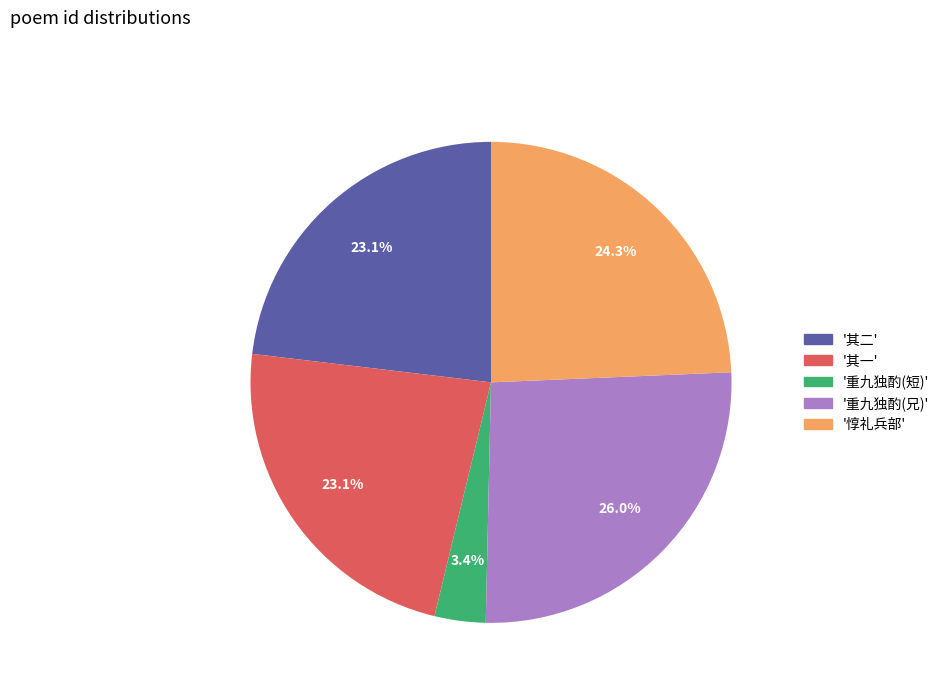

Is there a majority slice in this chart?

No